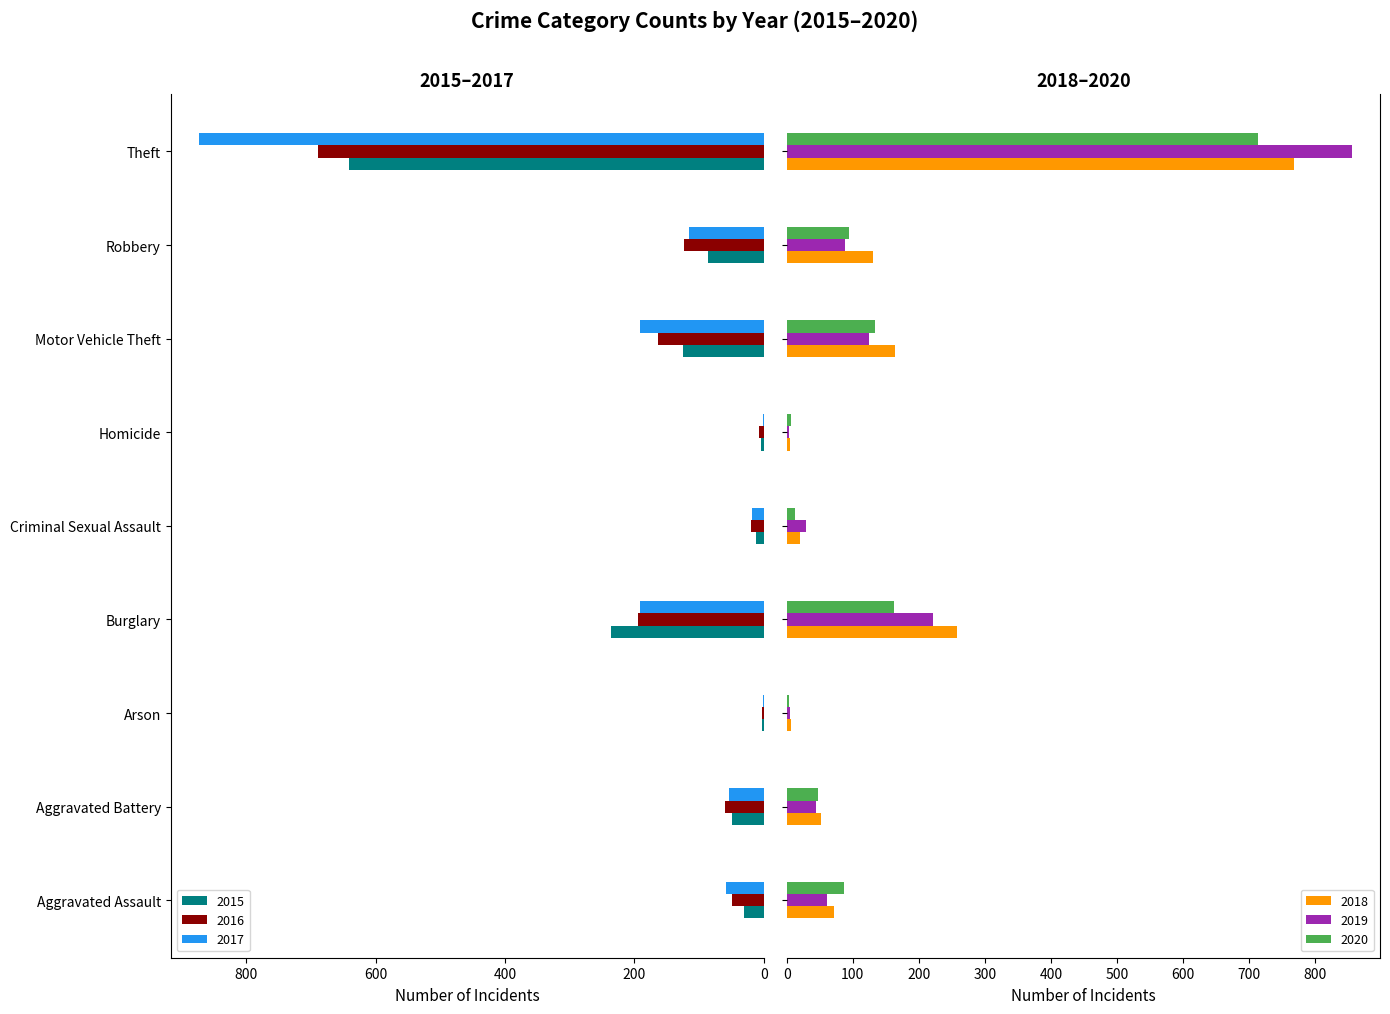

Reading right to left, list all the values displayed in this chart.

2015: Theft=641	Robbery=87	Motor Vehicle Theft=125	Homicide=4	Criminal Sexual Assault=13	Burglary=236	Arson=3	Aggravated Battery=50	Aggravated Assault=31
2016: Theft=689	Robbery=123	Motor Vehicle Theft=163	Homicide=8	Criminal Sexual Assault=20	Burglary=194	Arson=3	Aggravated Battery=60	Aggravated Assault=50
2017: Theft=873	Robbery=115	Motor Vehicle Theft=191	Homicide=2	Criminal Sexual Assault=19	Burglary=192	Arson=1	Aggravated Battery=54	Aggravated Assault=59
2018: Theft=767	Robbery=130	Motor Vehicle Theft=164	Homicide=5	Criminal Sexual Assault=20	Burglary=257	Arson=6	Aggravated Battery=52	Aggravated Assault=72
2019: Theft=855	Robbery=89	Motor Vehicle Theft=125	Homicide=3	Criminal Sexual Assault=29	Burglary=221	Arson=5	Aggravated Battery=45	Aggravated Assault=61
2020: Theft=713	Robbery=94	Motor Vehicle Theft=134	Homicide=6	Criminal Sexual Assault=12	Burglary=163	Arson=4	Aggravated Battery=48	Aggravated Assault=87